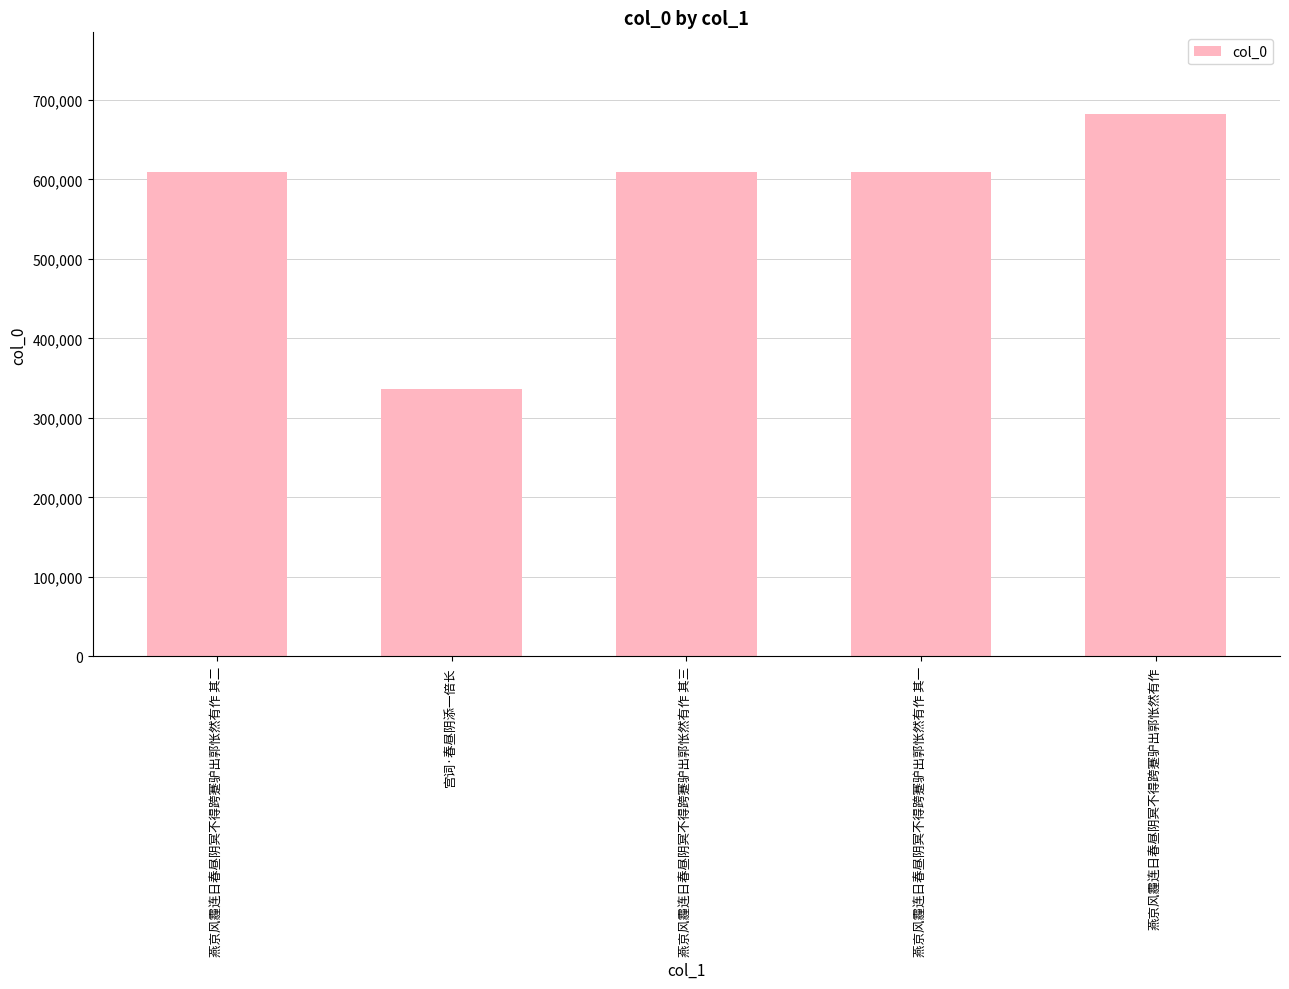

What is the maximum value shown in the chart?

682505